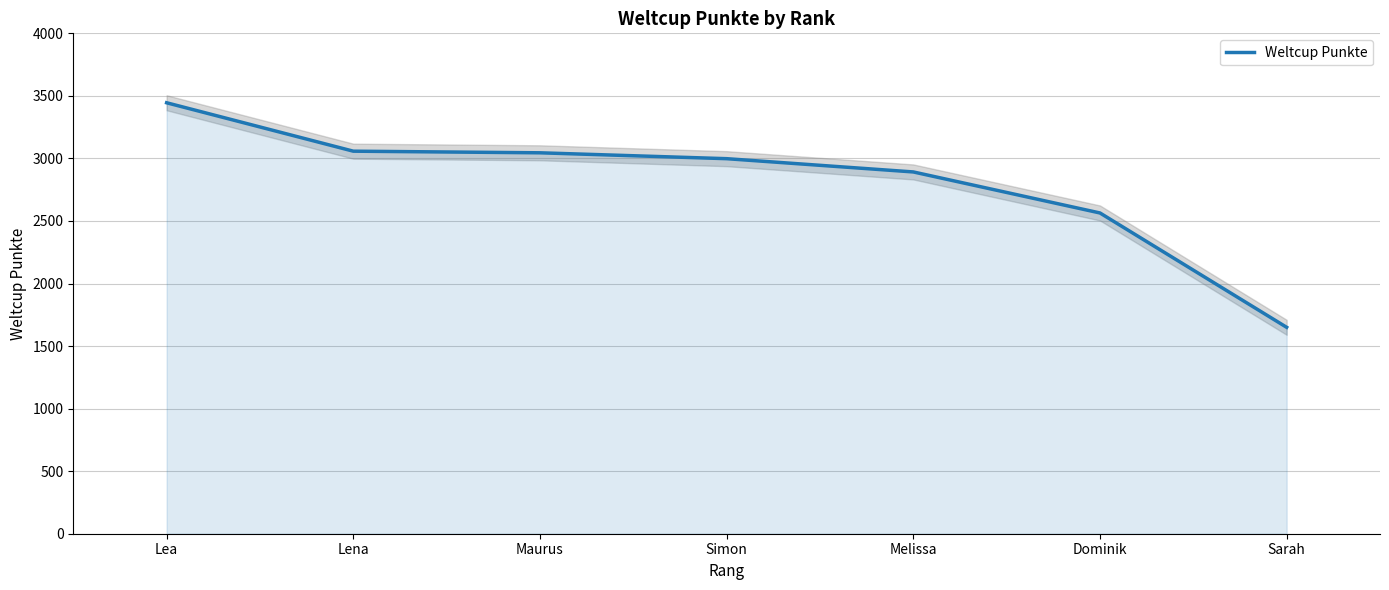

How many lines are shown in the chart?

1